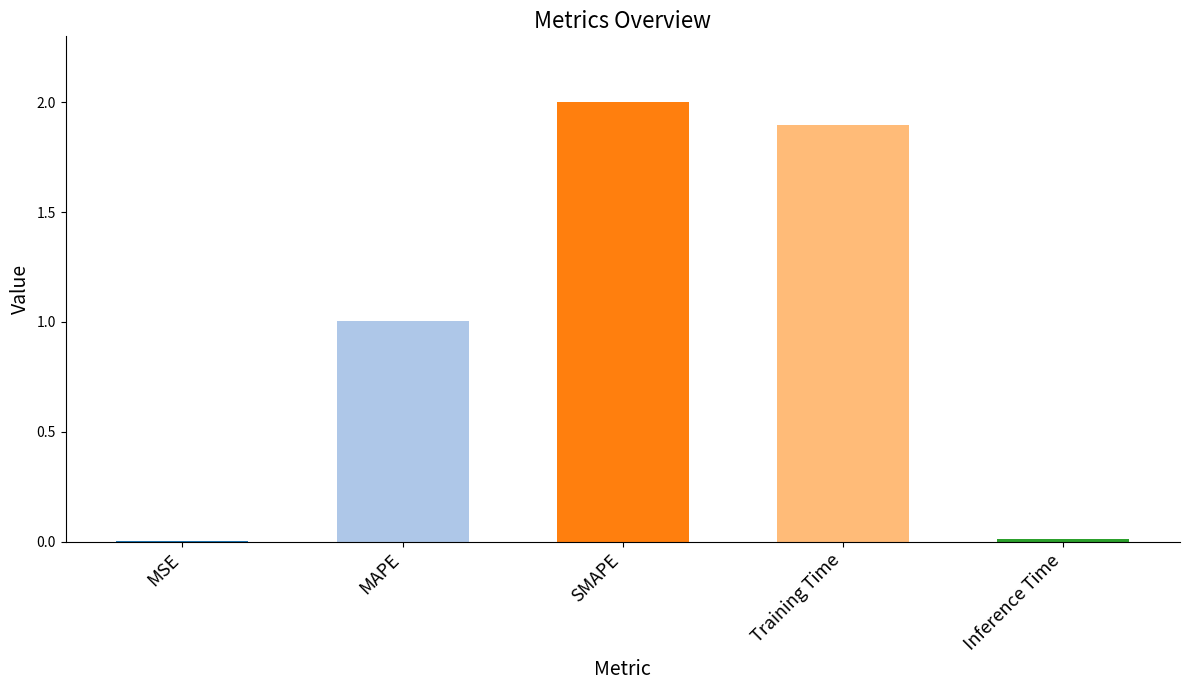

What is the sum of the values at MAPE and SMAPE?

3.0